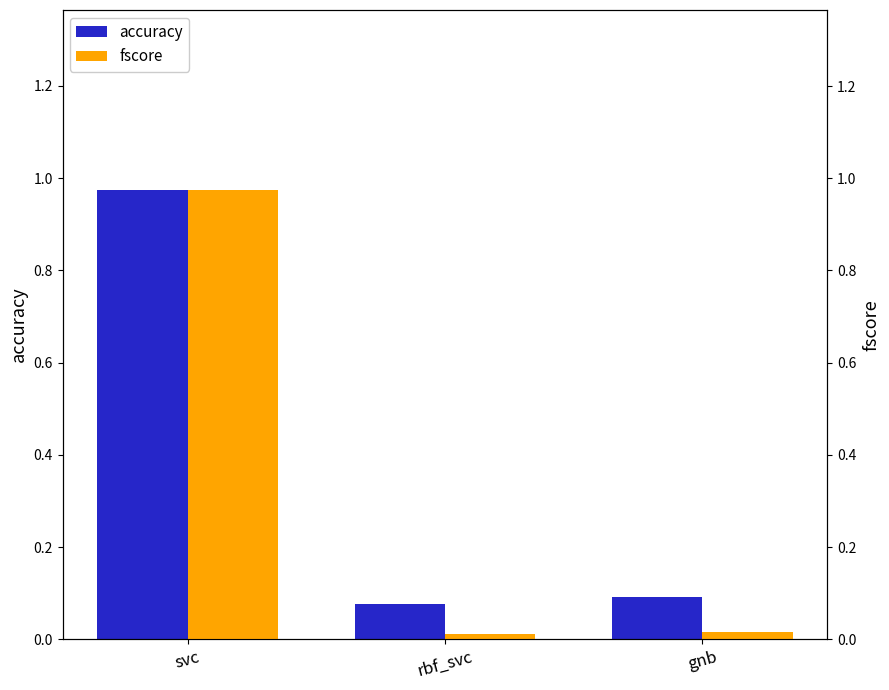

What is the sum of all accuracy values?

1.1